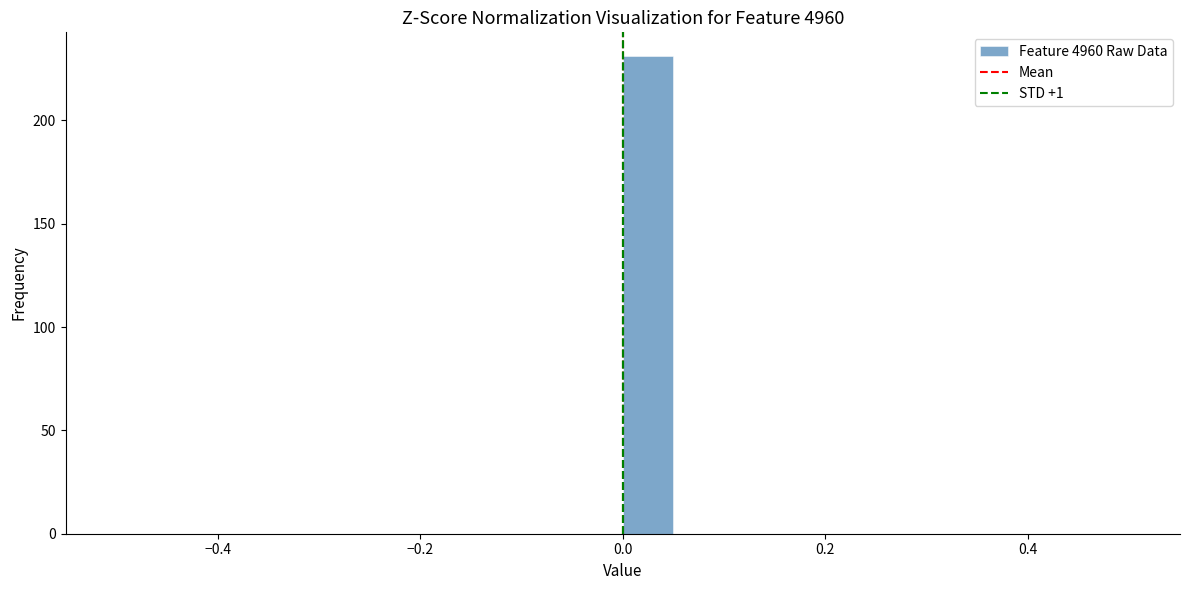

Around what value on the x-axis is the tallest bar? Give the approximate position of its centre, as read against the axis.

0.02